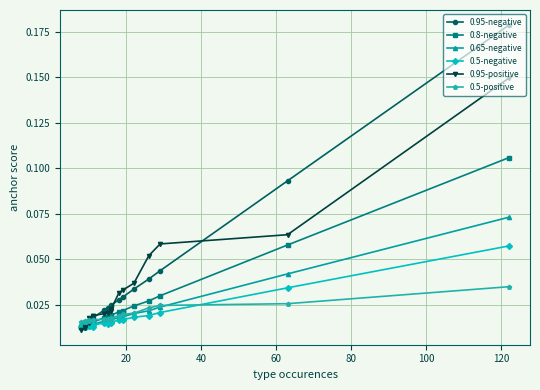

What are all the series names shown in the legend?

0.95-negative, 0.8-negative, 0.65-negative, 0.5-negative, 0.95-positive, 0.5-positive